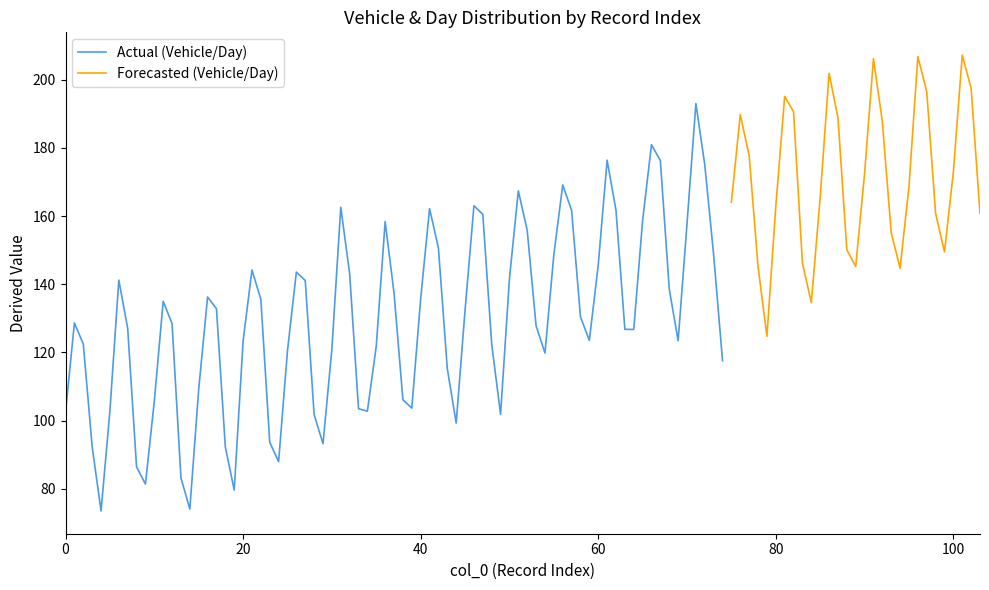

What is the maximum value for Actual (Vehicle/Day)?

193.0